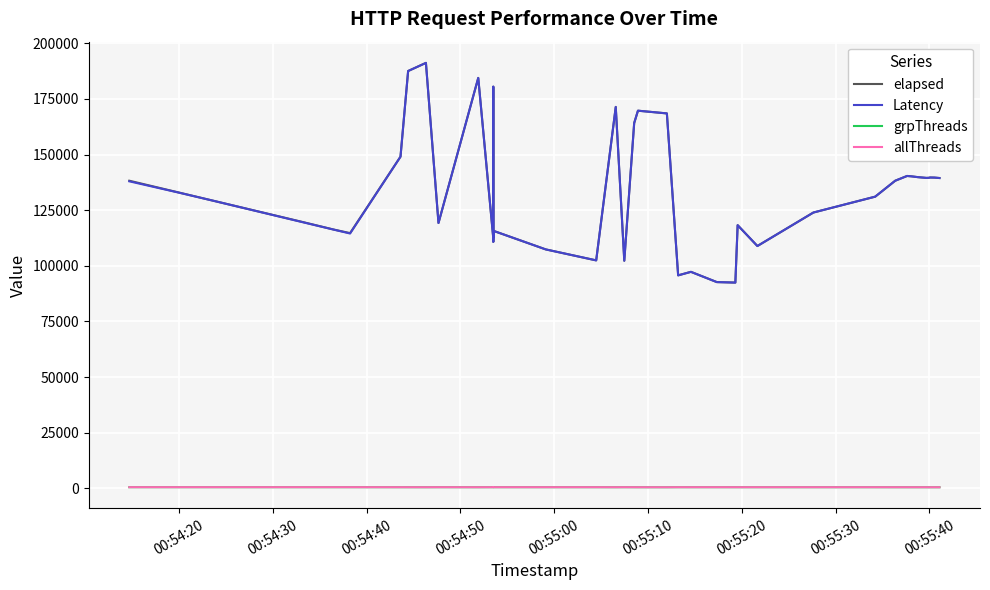

Does the chart have visible grid lines?

Yes